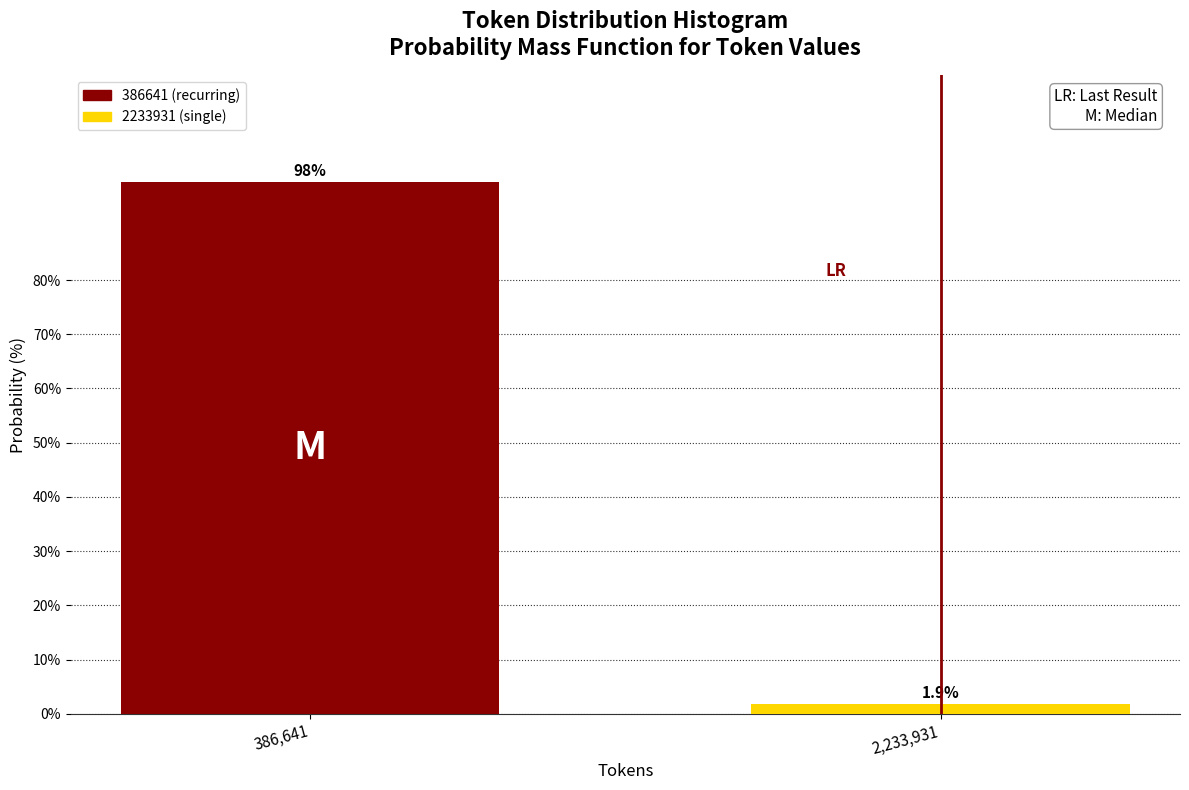

Reading left to right, transcribe all the data shown in this chart.

386,641=98.1	2,233,931=1.9